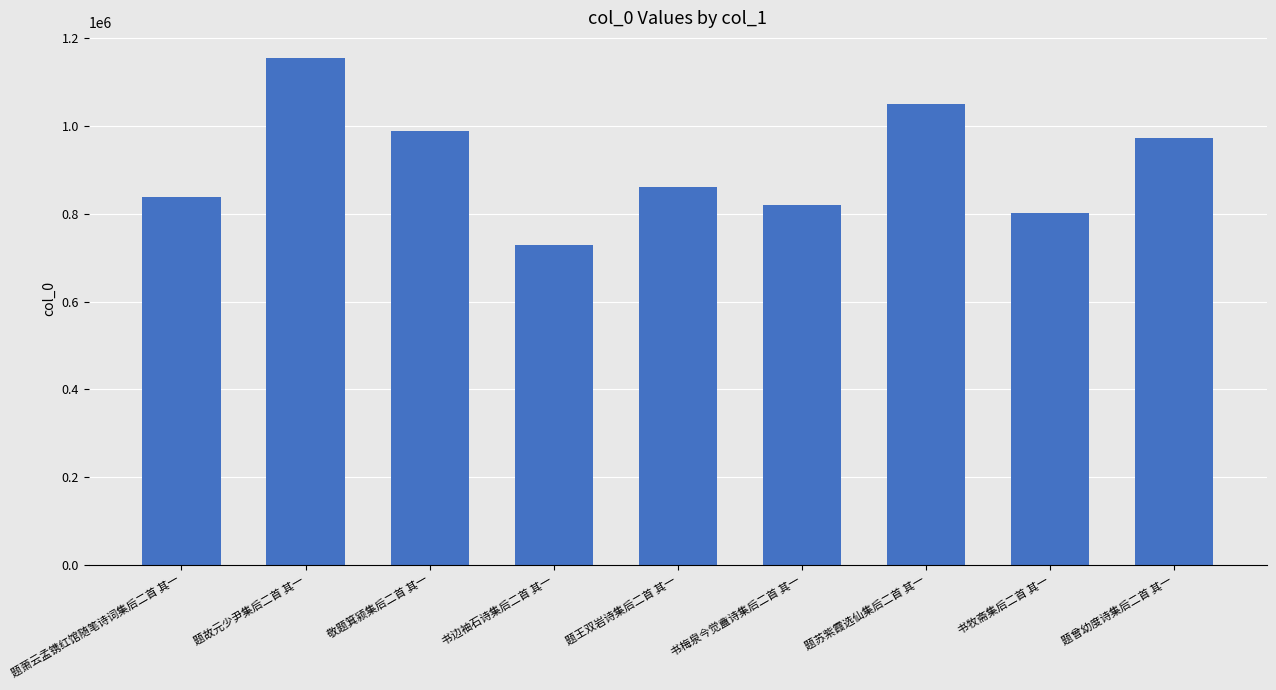

What is the average value?

913213